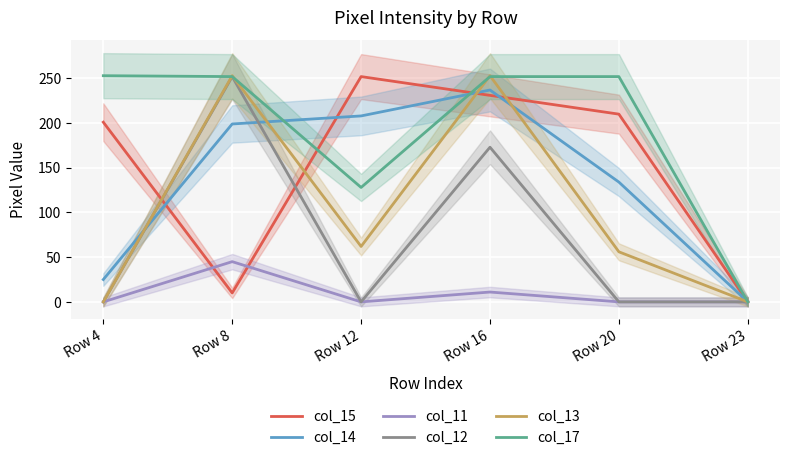

The value of col_11 at Row 23 is 0. True or false?

True